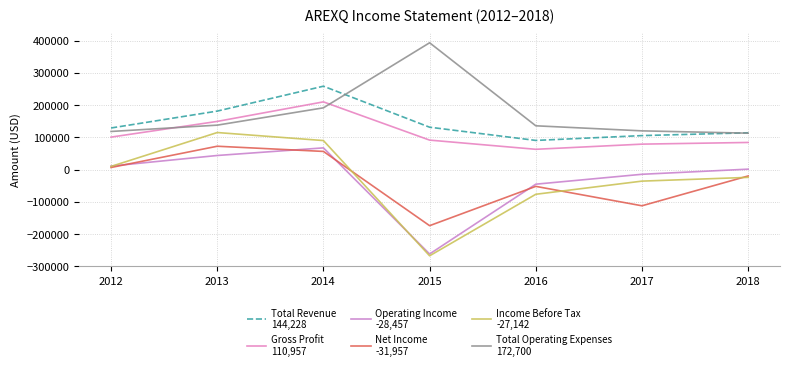

Is this an area chart (filled region under the line)?

No